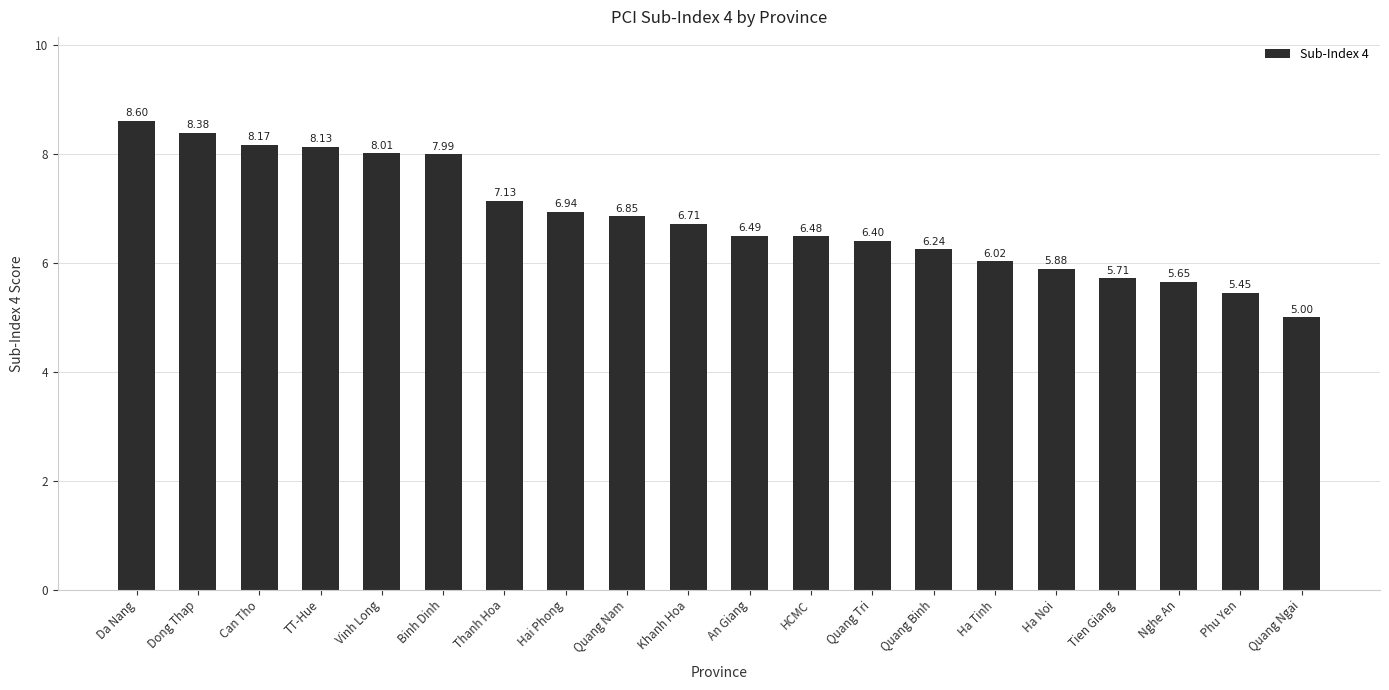

What is the difference between the second highest and second lowest values?

2.9